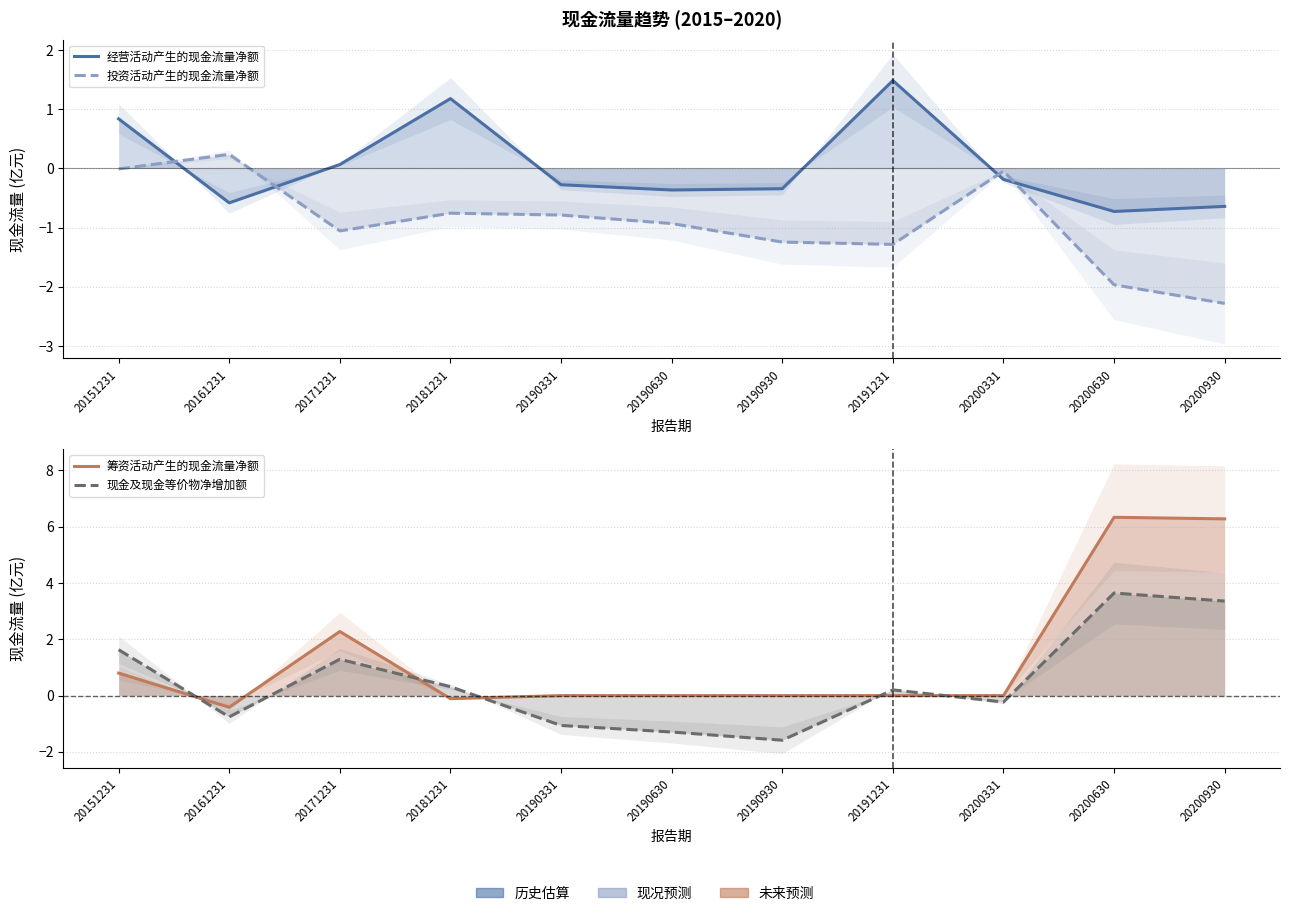

How many values in the 投资活动产生的现金流量净额 series exceed 0?

1